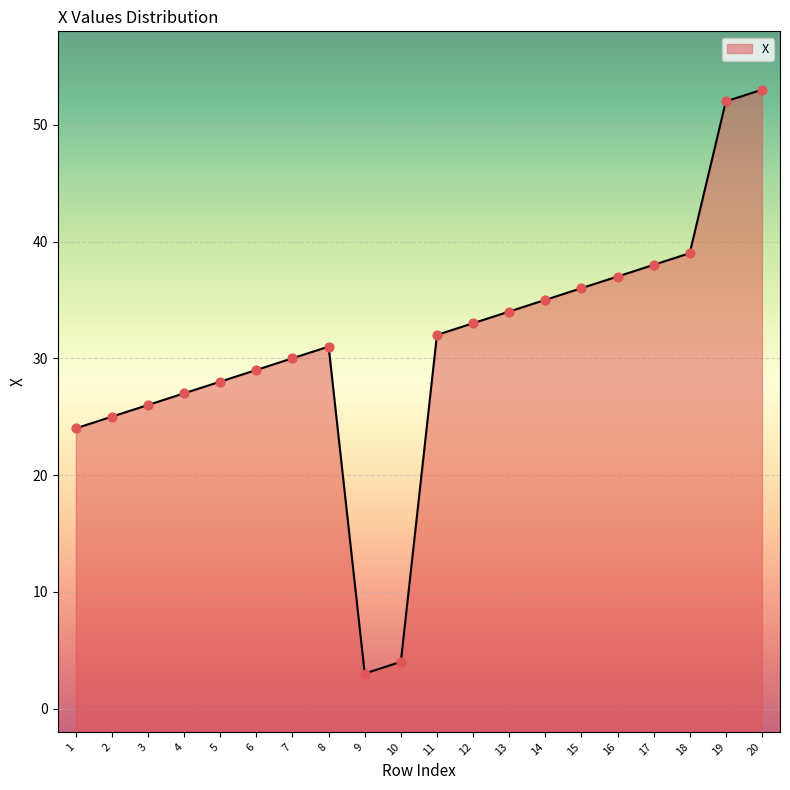

What is the ratio of the value at 12 to the value at 4?

1.2